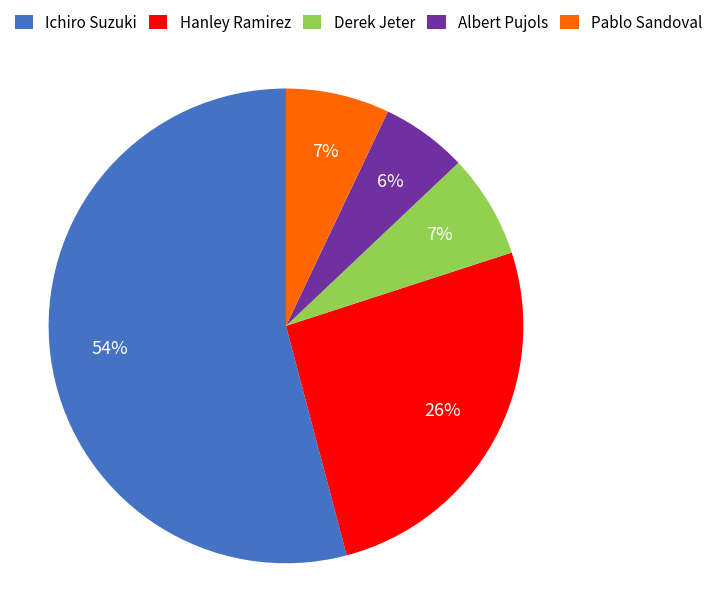

Count the number of slices in the pie.

5